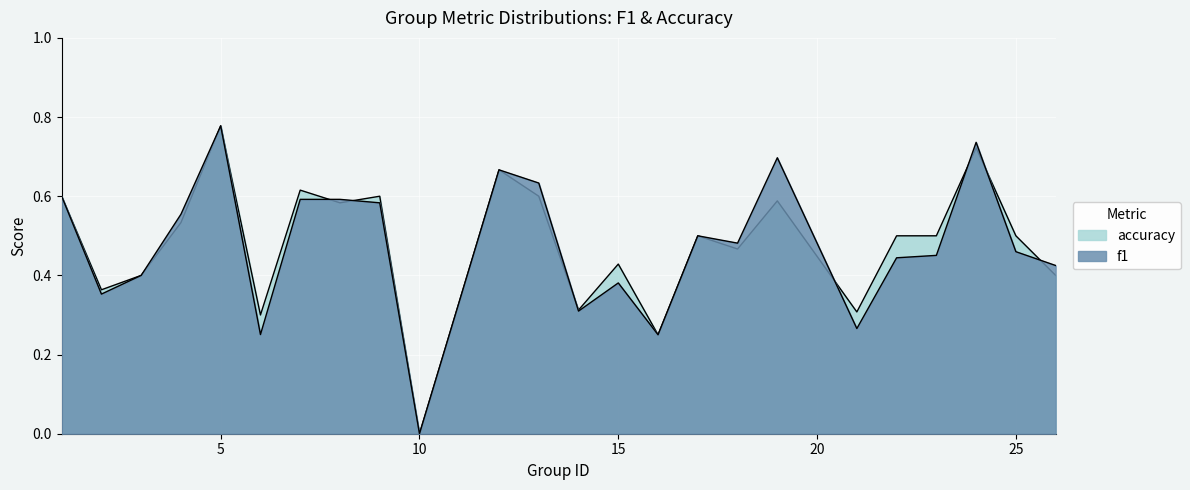

What is the maximum value for accuracy?

0.8